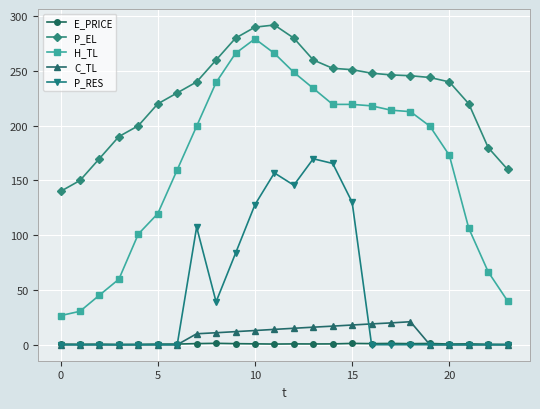

How many data points in C_TL are above 10?

12